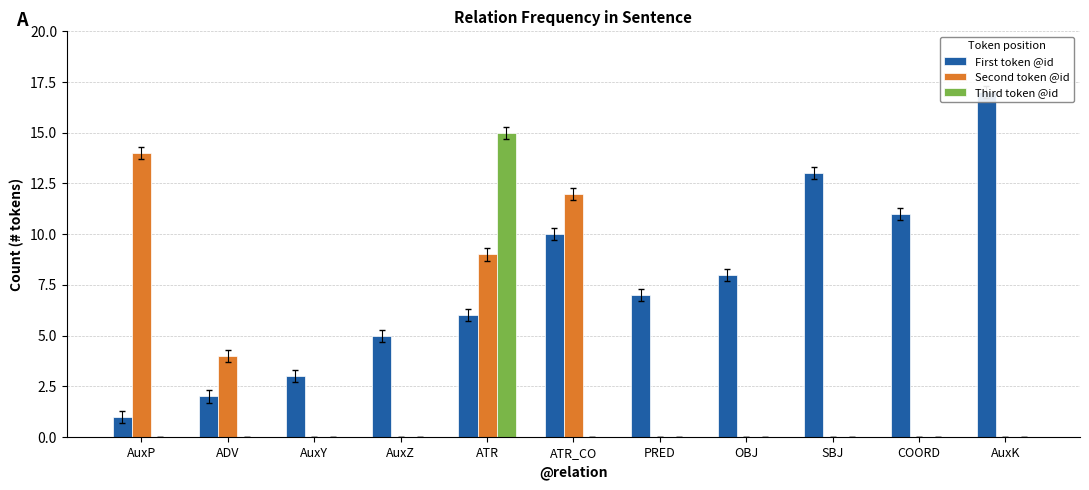

Which series has the largest range (max minus min)?

First token @id